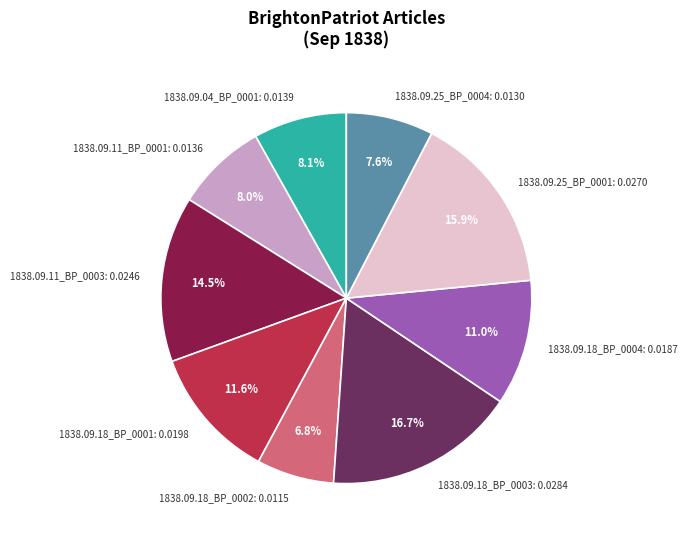

Does any single category account for the majority?

No